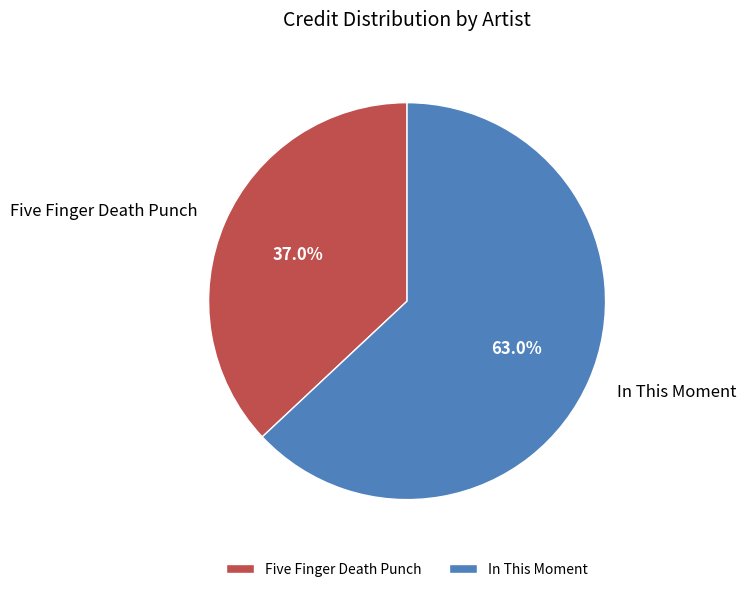

Count the number of slices in the pie.

2